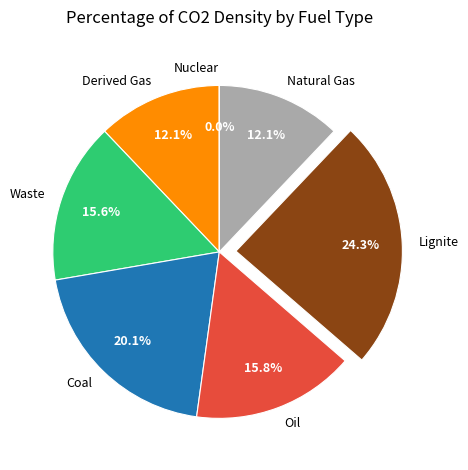

Does Derived Gas account for over 50% of the chart?

No